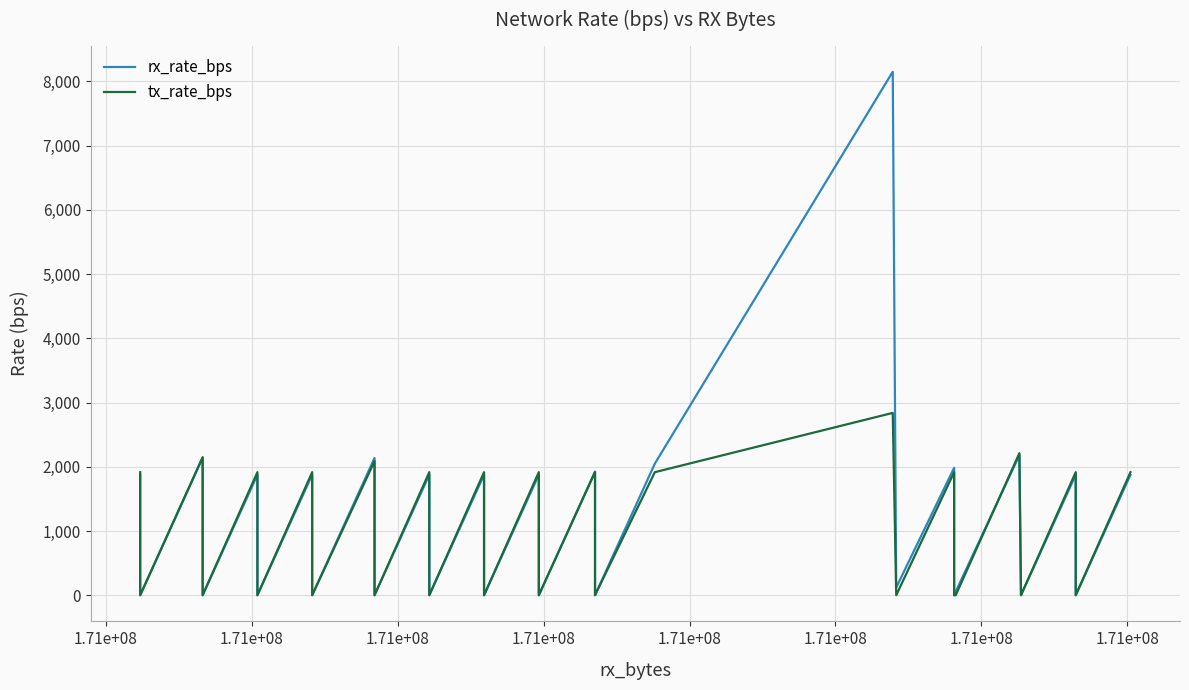

At how many categories does at least one series exceed 5201?

1